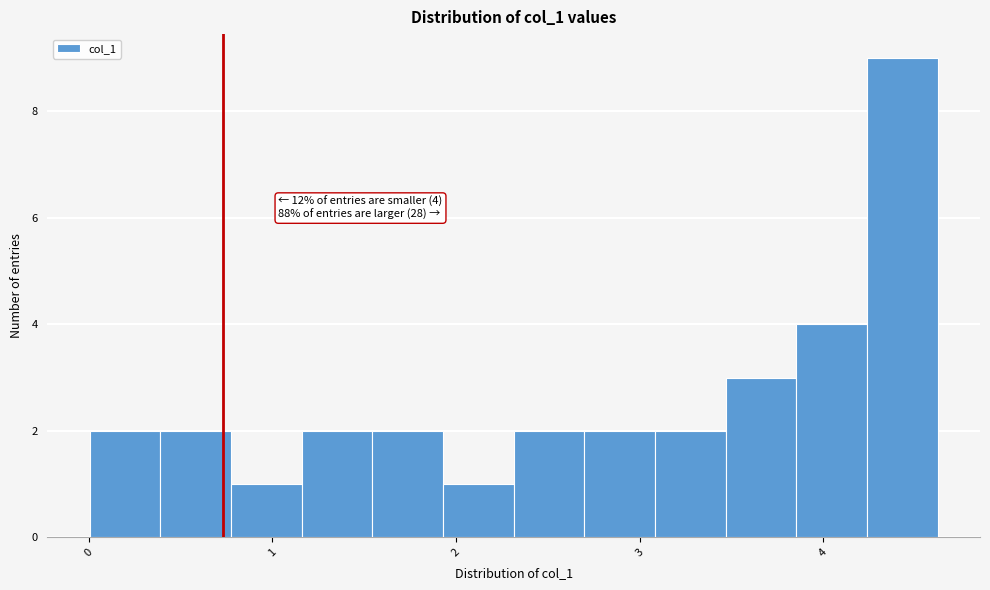

Read against the x-axis, roughly where is the centre of the tallest bar?

4.4